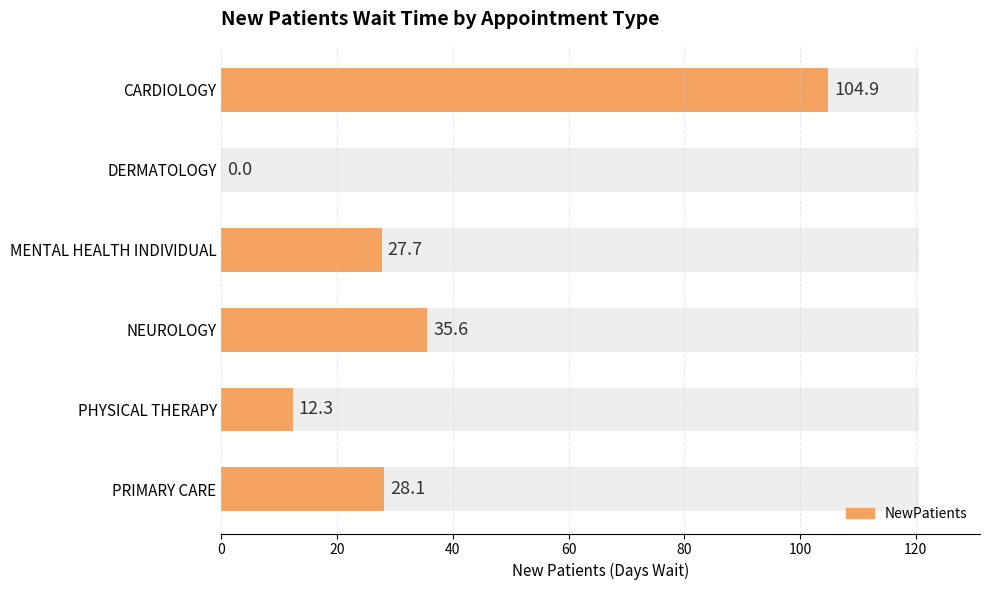

Which has a higher value, MENTAL HEALTH INDIVIDUAL or PRIMARY CARE?

PRIMARY CARE